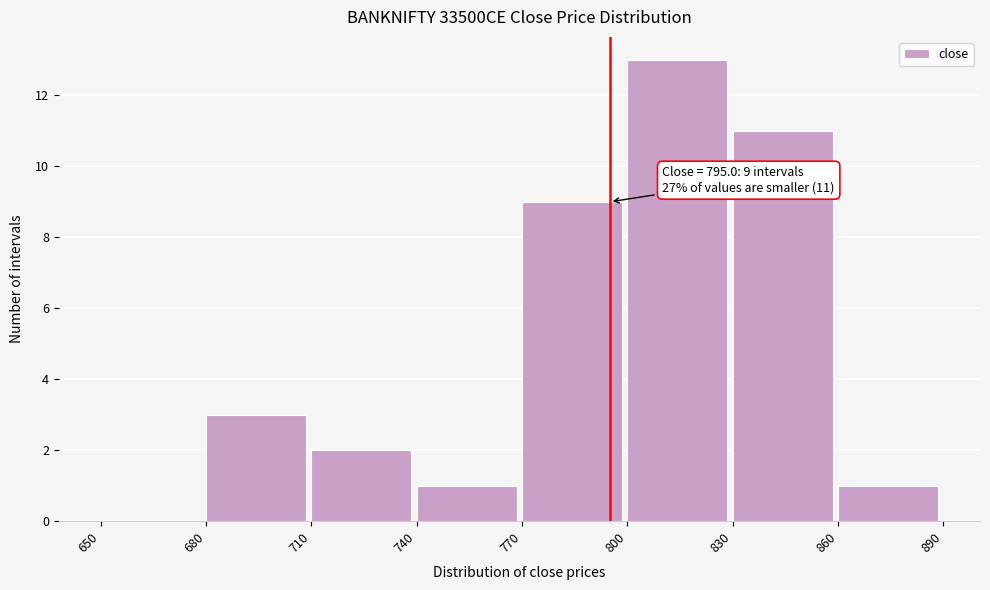

Which range on the x-axis has the tallest bar?

800 to 830